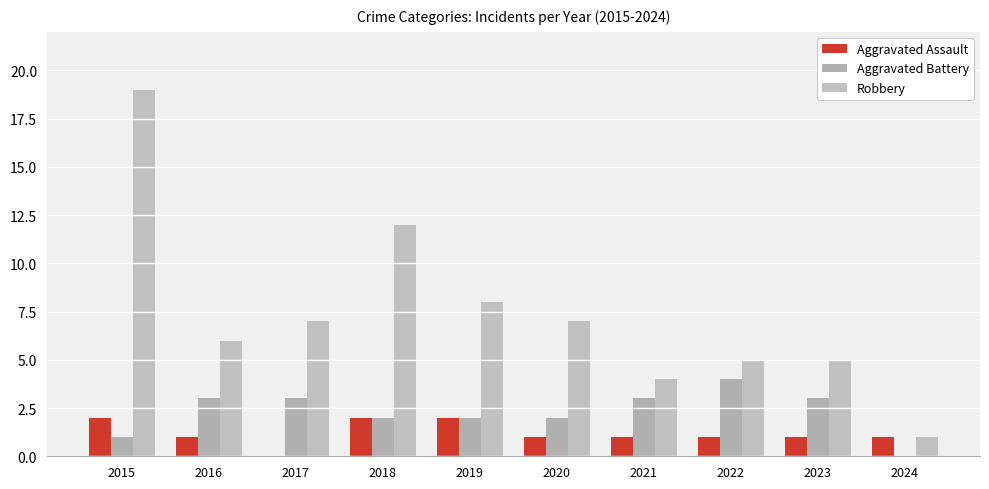

At which label does Robbery reach its peak?

2015